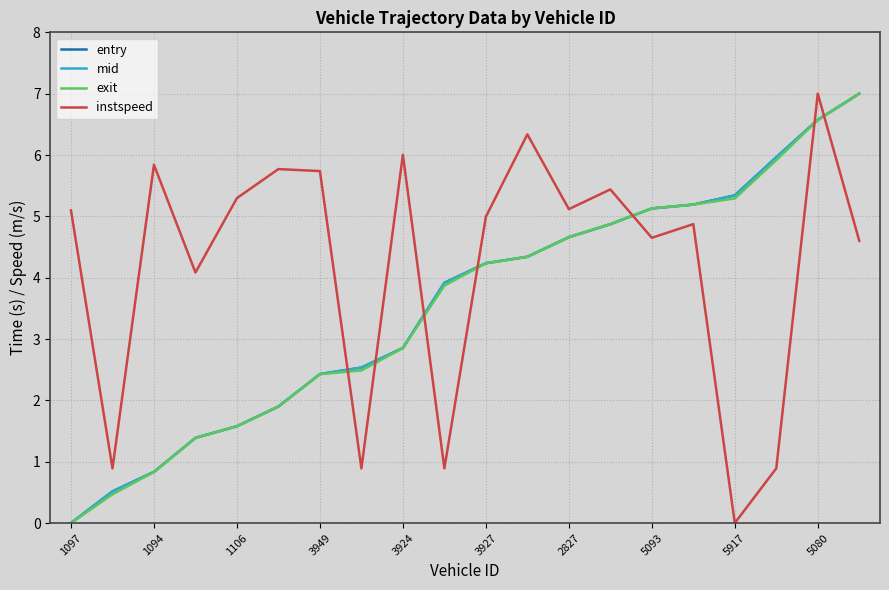

Which series has the largest total across all categories?

instspeed